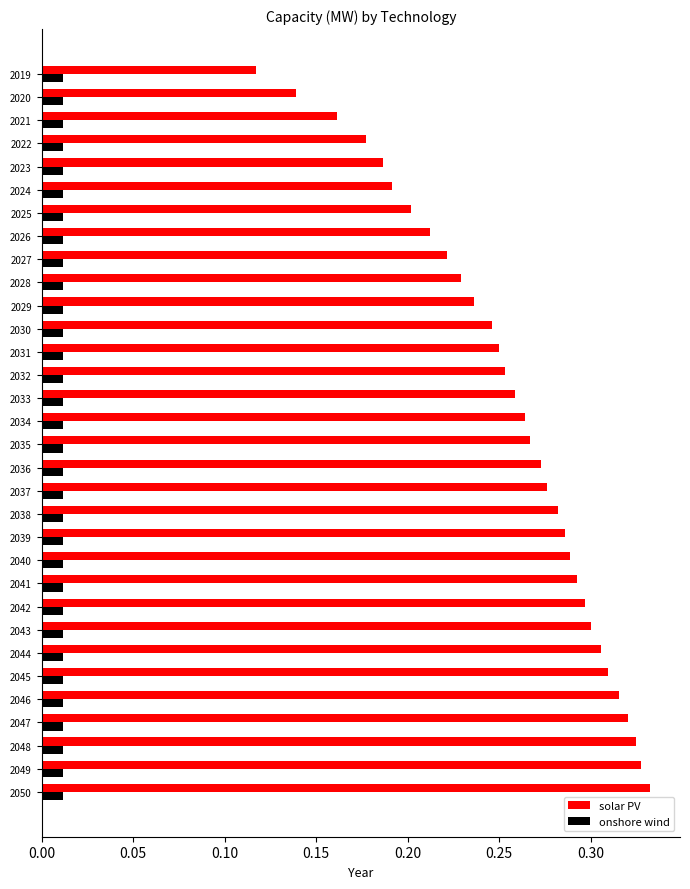

What is the sum of all onshore wind values?

0.4